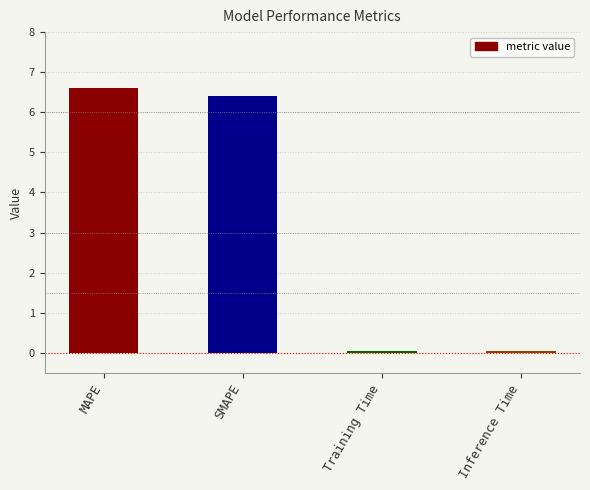

Is it true that the value at MAPE is 1.5?

False